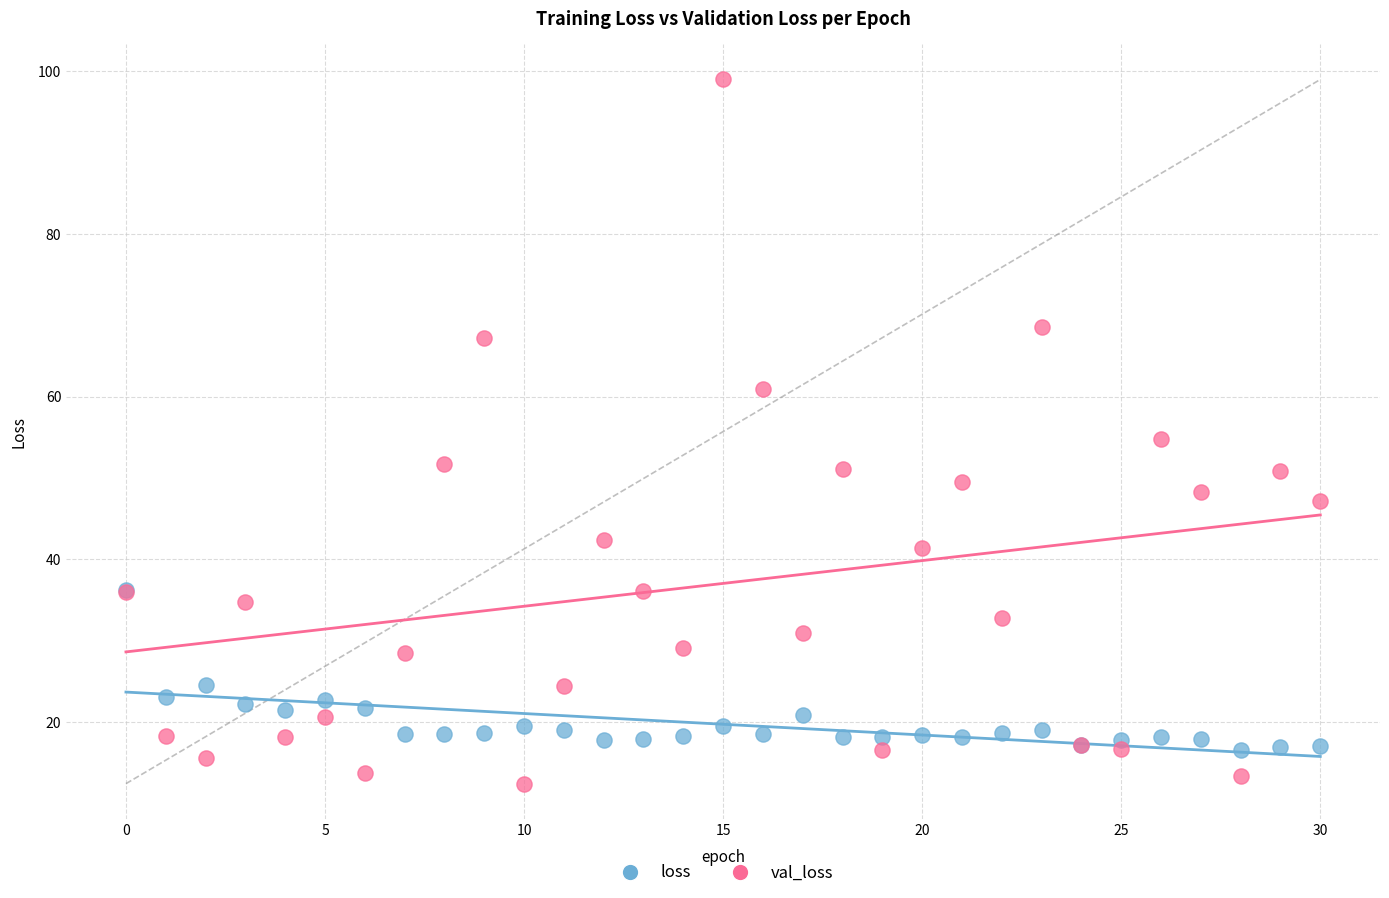

What are all the series names shown in the legend?

loss, val_loss